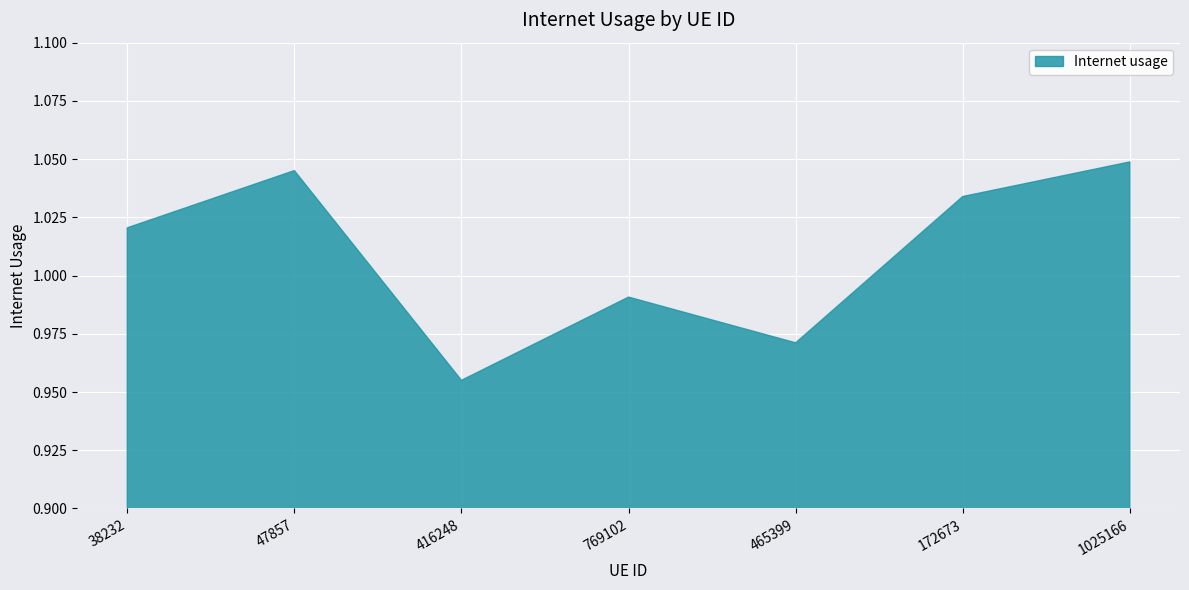

The chart shows a value of 0.5 at 465399. True or false?

False